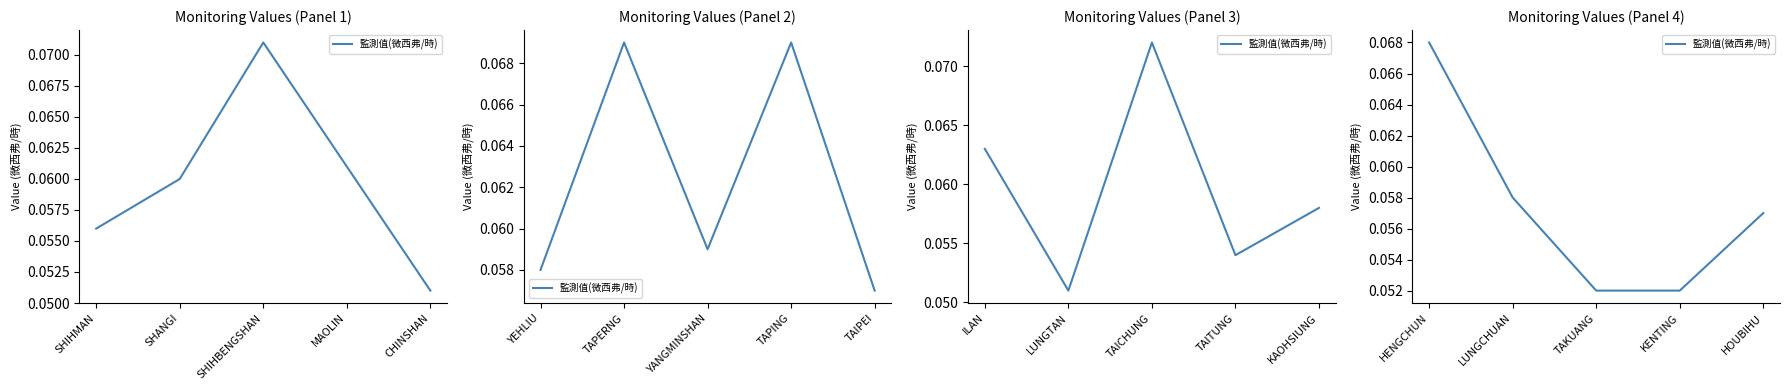

The value at HOUBIHU is 0.1. True or false?

True